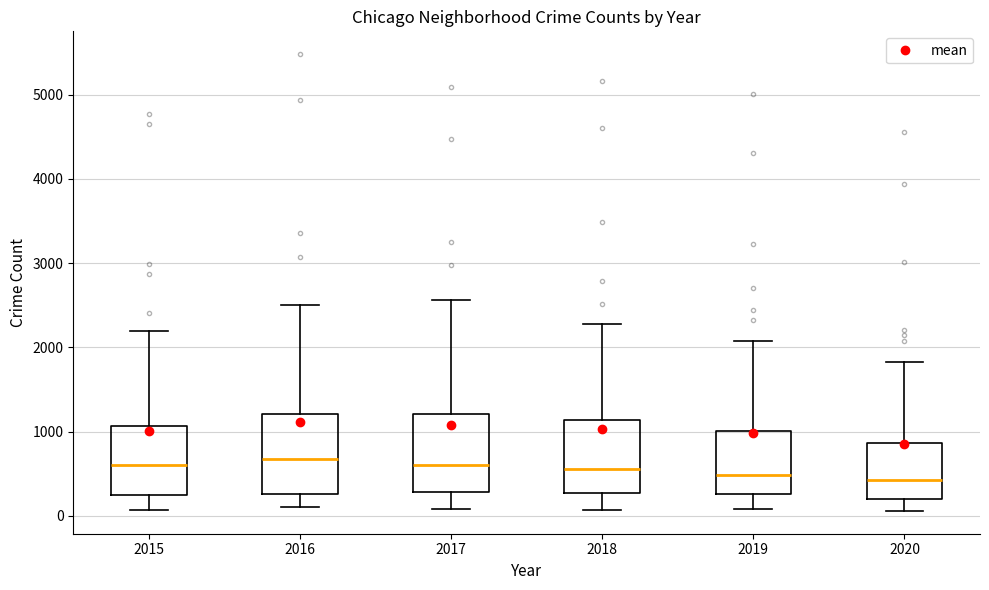

Reading left to right, transcribe this box plot: for each box, give where its median line is, the range the box spans, and where its two whiskers end, as read against the y-axis. The values are not printed on the chart, so give them approximately, as read against the axis.

2015: median 600, box 300 to 1100, whiskers 100 to 2200
2016: median 700, box 300 to 1200, whiskers 100 to 2500
2017: median 600, box 300 to 1200, whiskers 100 to 2600
2018: median 600, box 300 to 1100, whiskers 100 to 2300
2019: median 500, box 300 to 1000, whiskers 100 to 2100
2020: median 400, box 200 to 900, whiskers 100 to 1800